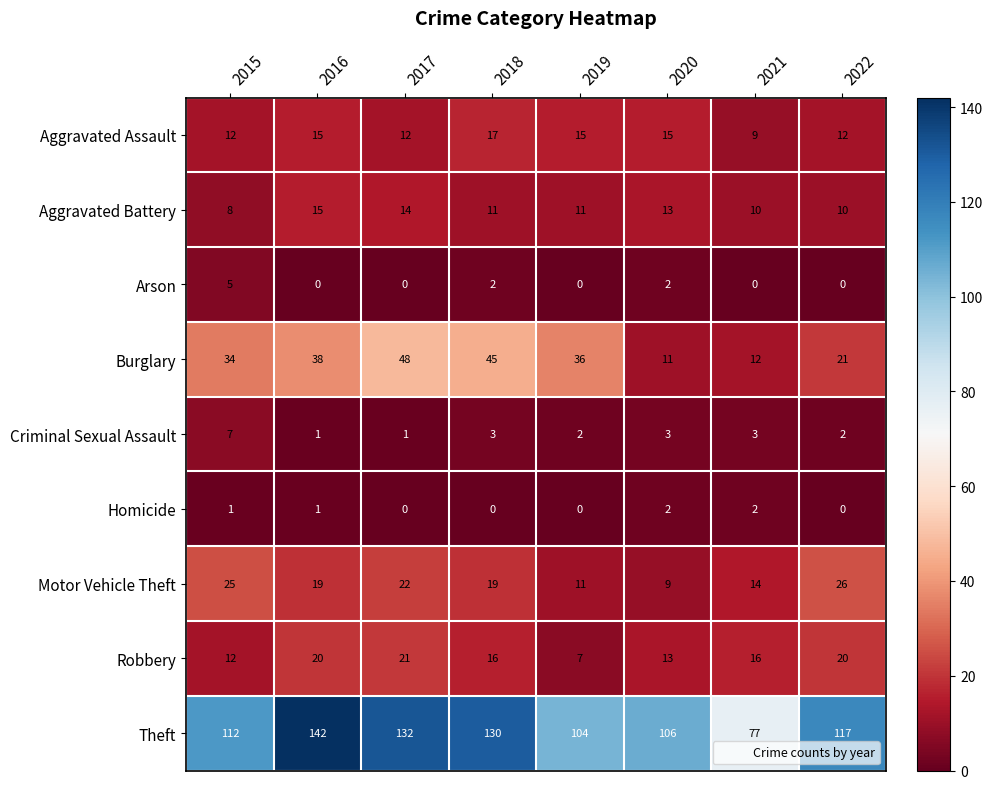

At which label does Robbery reach its peak?

2017